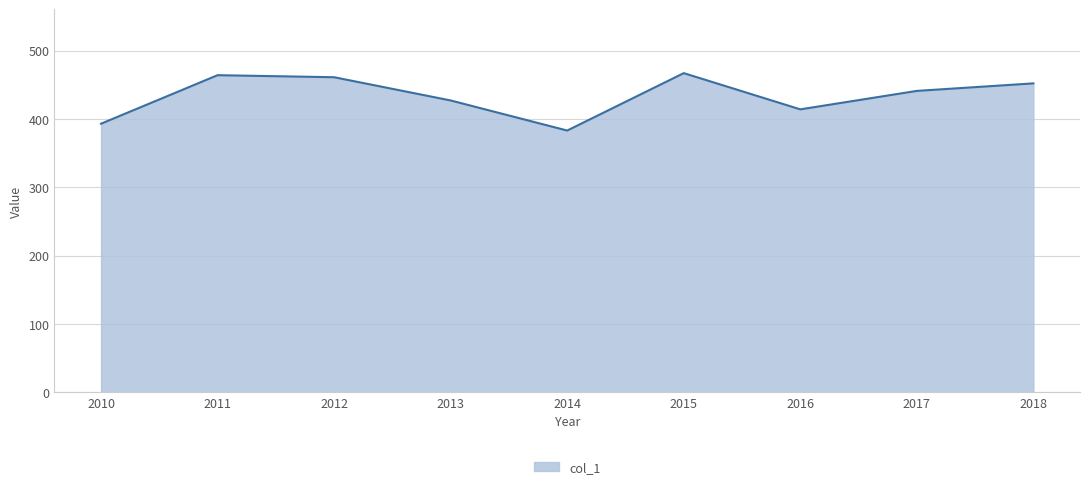

What is the average value?

434